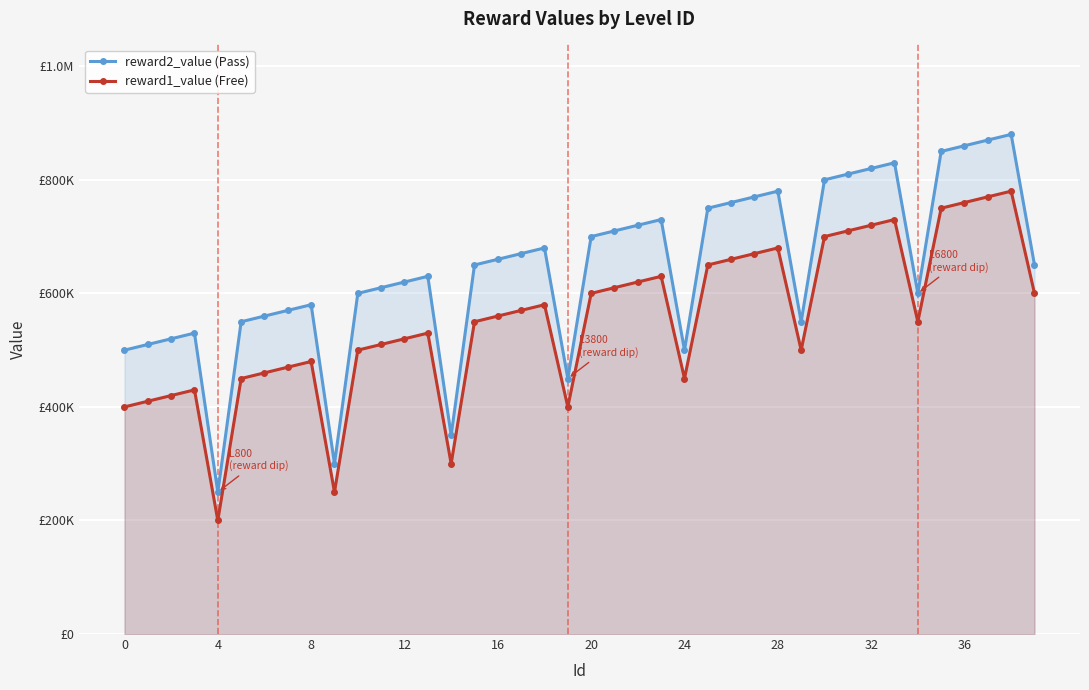

Reading left to right, list all the values displayed in this chart.

reward2_value (Pass): 500000	510000	520000	530000	250000	550000	560000	570000	580000	300000	600000	610000	620000	630000	350000	650000	660000	670000	680000	450000	700000	710000	720000	730000	500000	750000	760000	770000	780000	550000	800000	810000	820000	830000	600000	850000	860000	870000	880000	650000
reward1_value (Free): 400000	410000	420000	430000	200000	450000	460000	470000	480000	250000	500000	510000	520000	530000	300000	550000	560000	570000	580000	400000	600000	610000	620000	630000	450000	650000	660000	670000	680000	500000	700000	710000	720000	730000	550000	750000	760000	770000	780000	600000